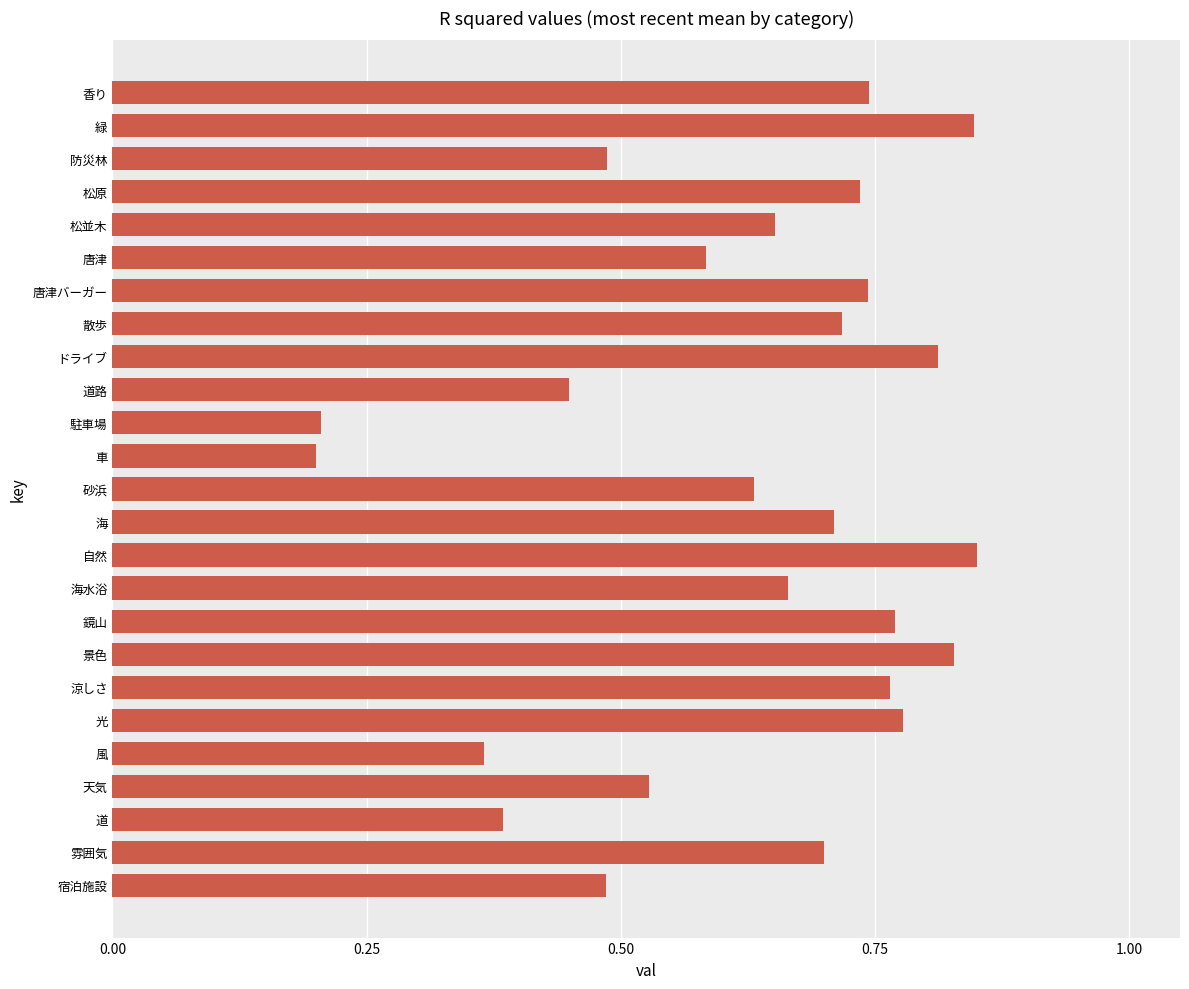

What is the label of the 24th bar from the top?

雰囲気